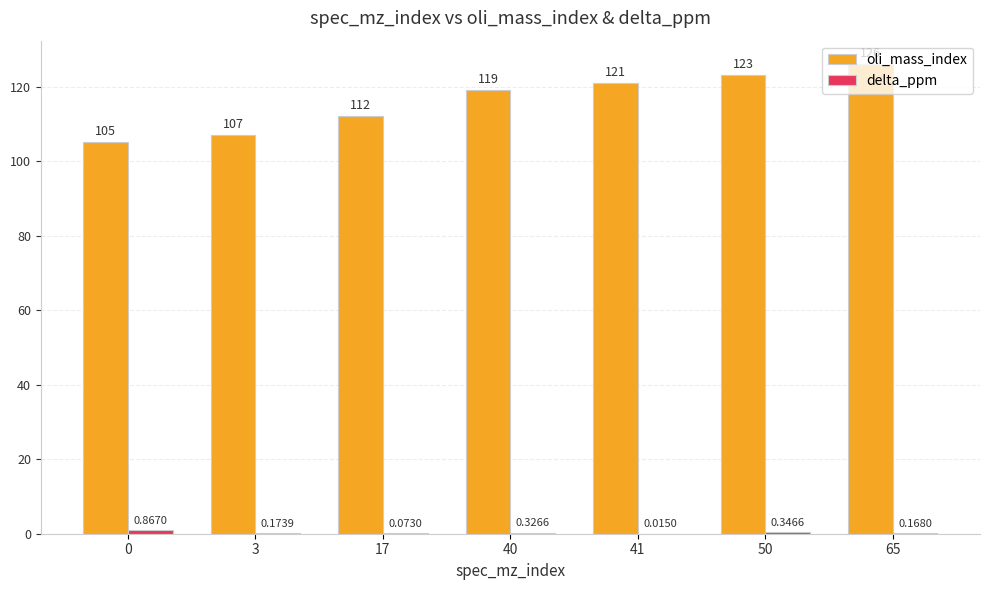

What is the average value of the oli_mass_index series?

116.1